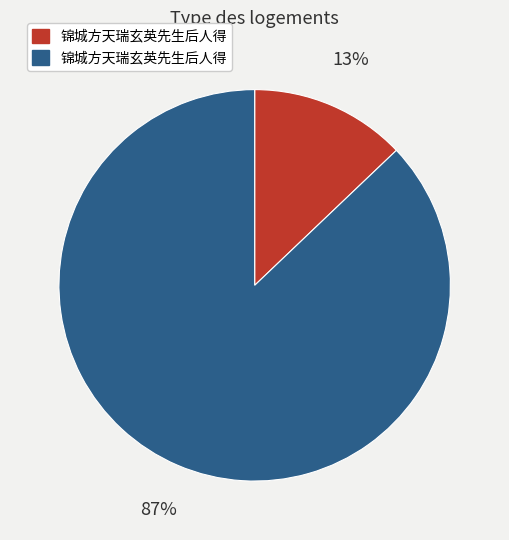

To the nearest percent, what is the average slice percentage?

50%